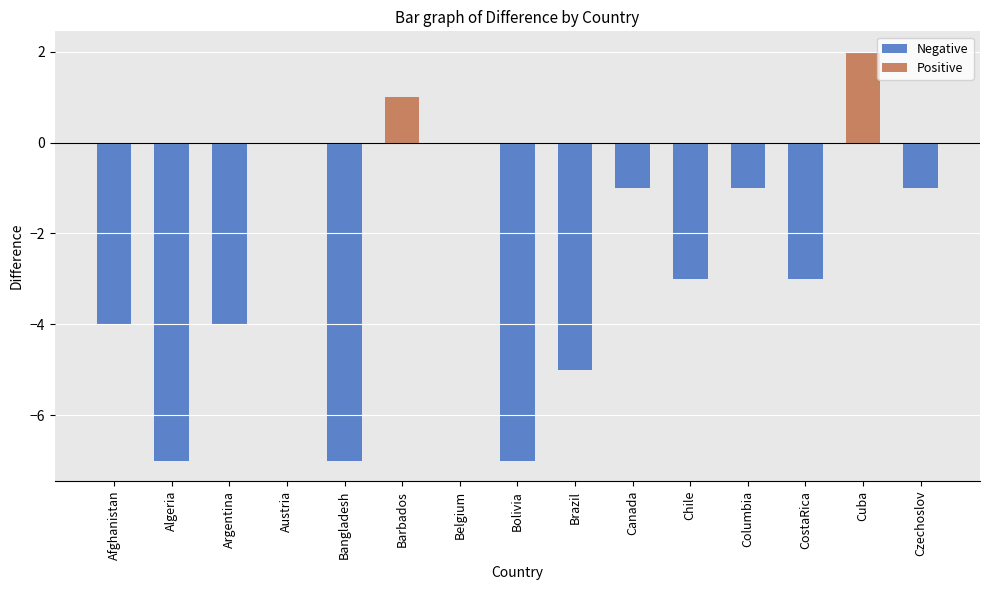

Which series has the largest range (max minus min)?

Negative